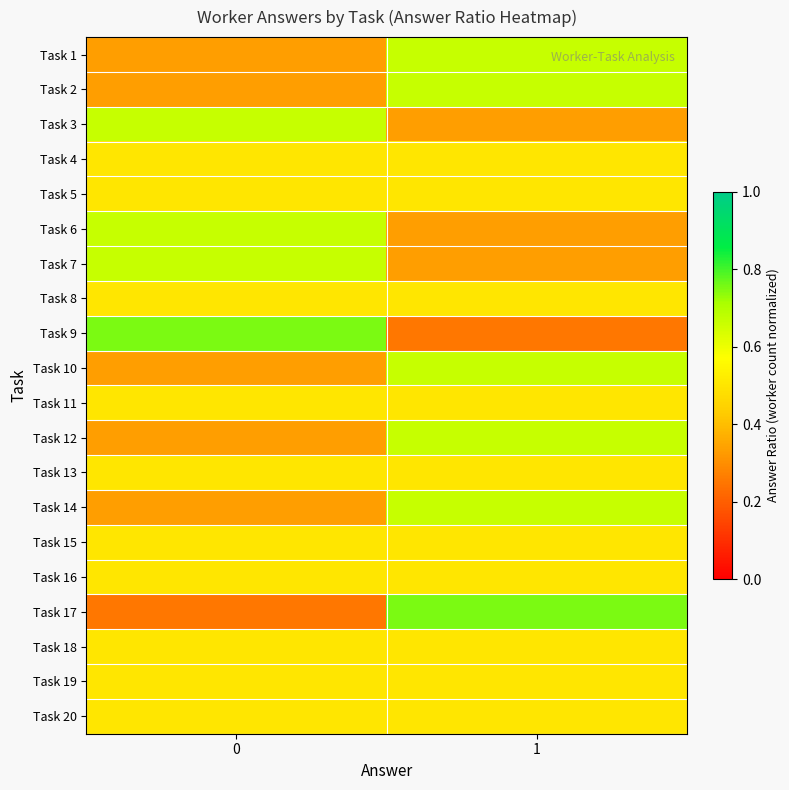

What is the smallest value displayed?

0.2